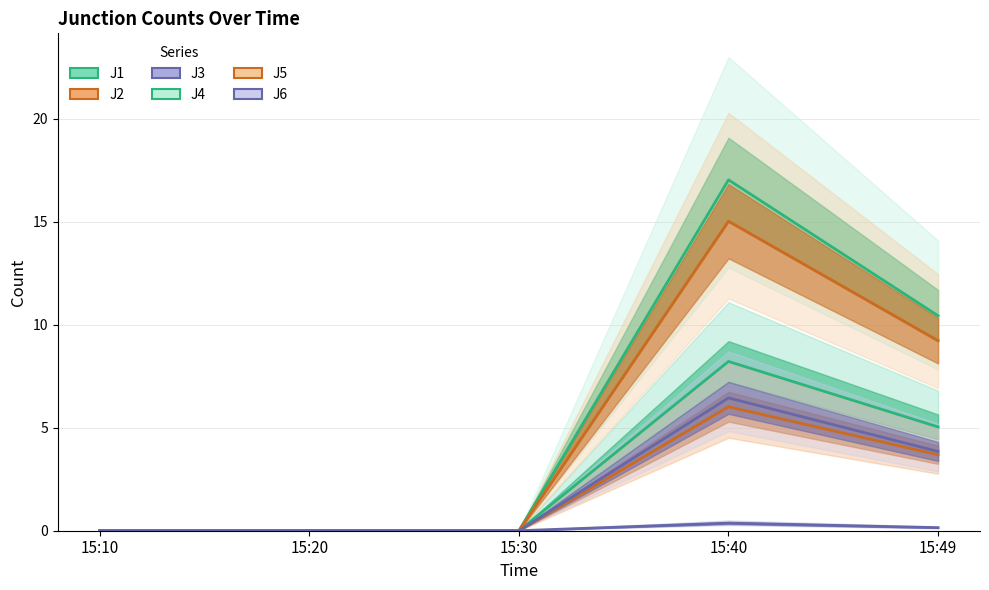

Which category has the highest value across all series?

15:40